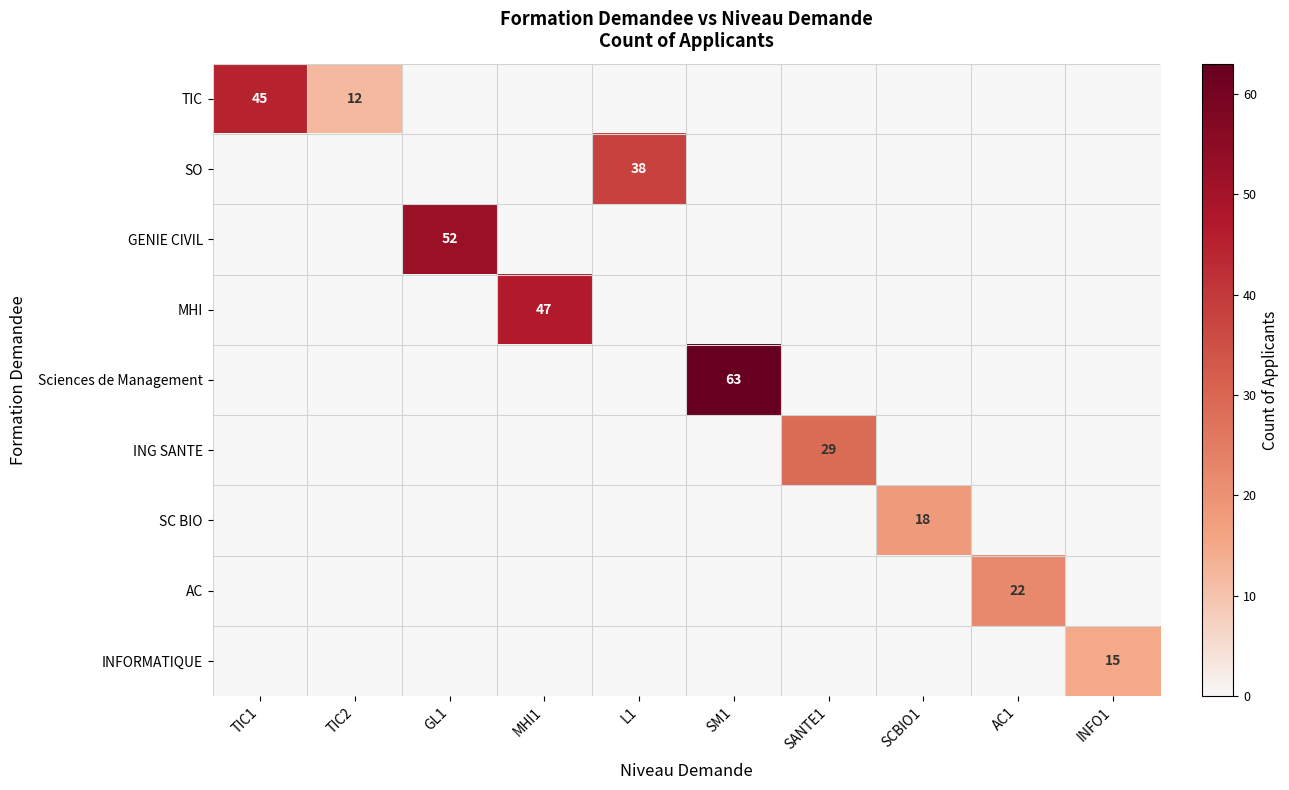

How many categories are shown in the chart?

10